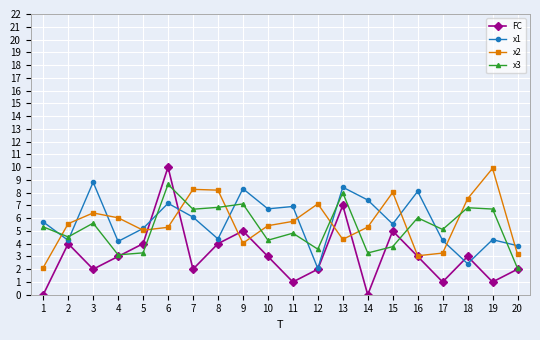

What is the sum of all x2 values?

113.8